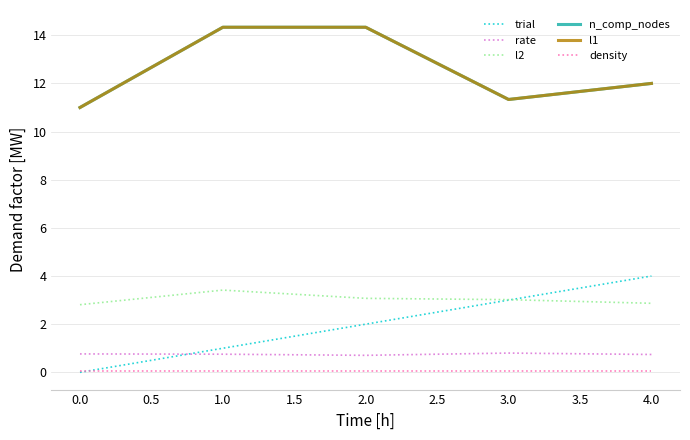

Does the chart have visible grid lines?

Yes